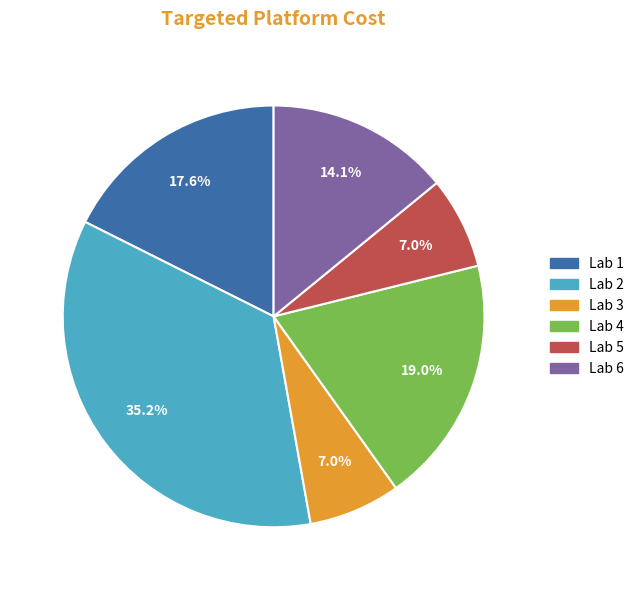

To the nearest percent, what percentage of the pie is Lab 4?

19%